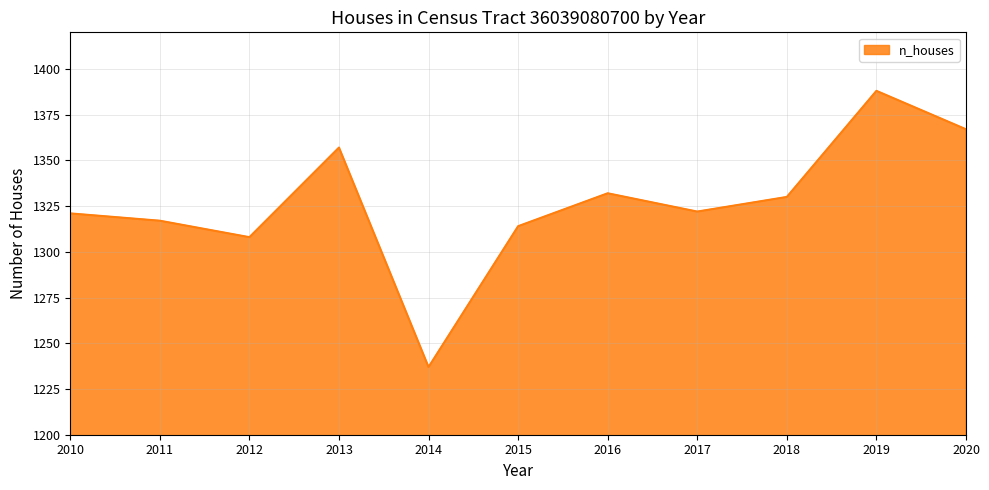

The value at 2013 is 1357. True or false?

True